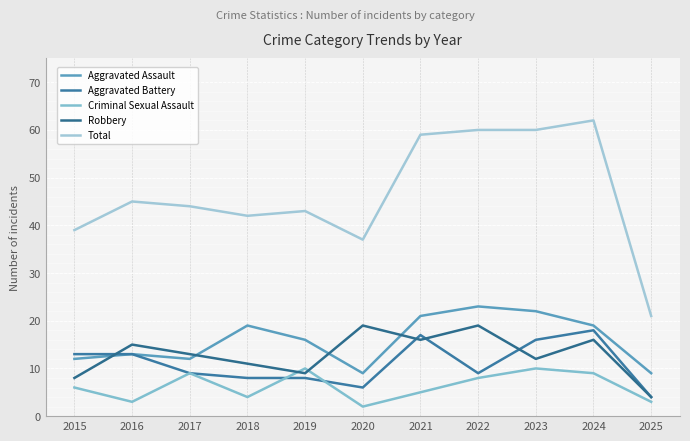

List the labels in order of Aggravated Battery value, smallest first.

2025, 2020, 2018, 2019, 2017, 2022, 2015, 2016, 2023, 2021, 2024